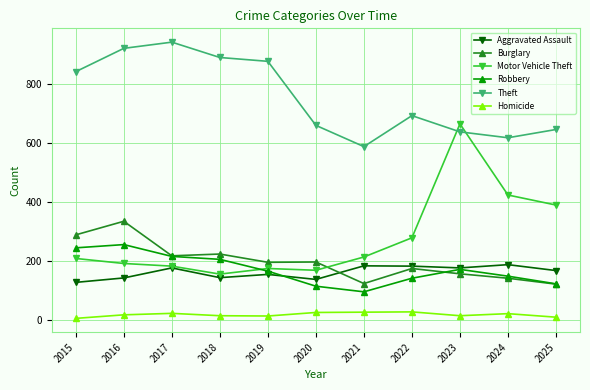

What is the sum of all Aggravated Assault values?

1785